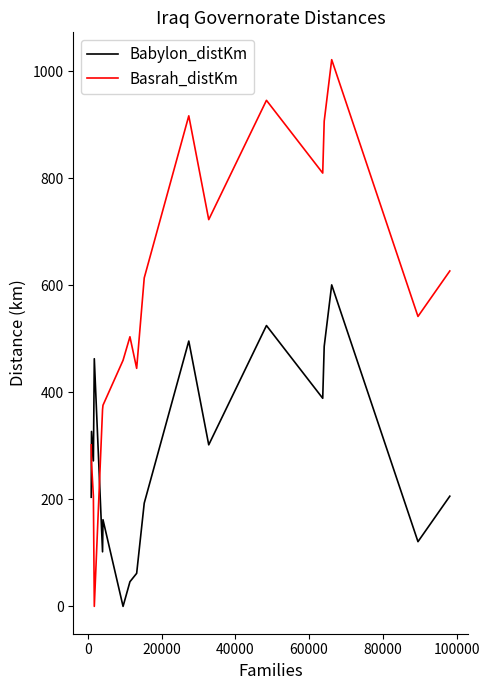

Which series has the widest spread of values?

Basrah_distKm